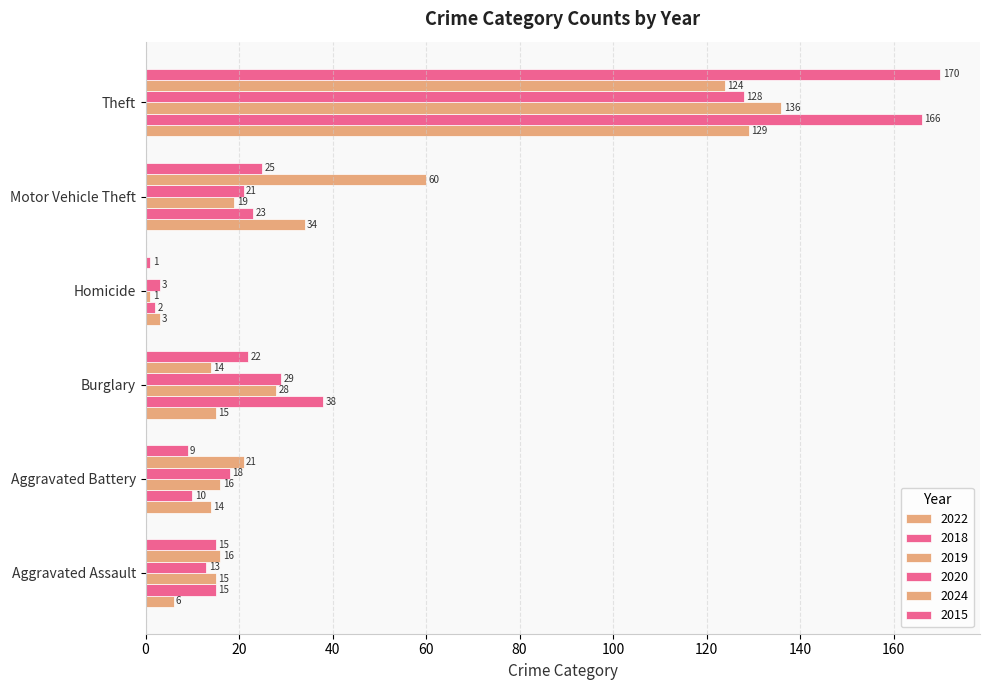

What are all the series names shown in the legend?

2022, 2018, 2019, 2020, 2024, 2015